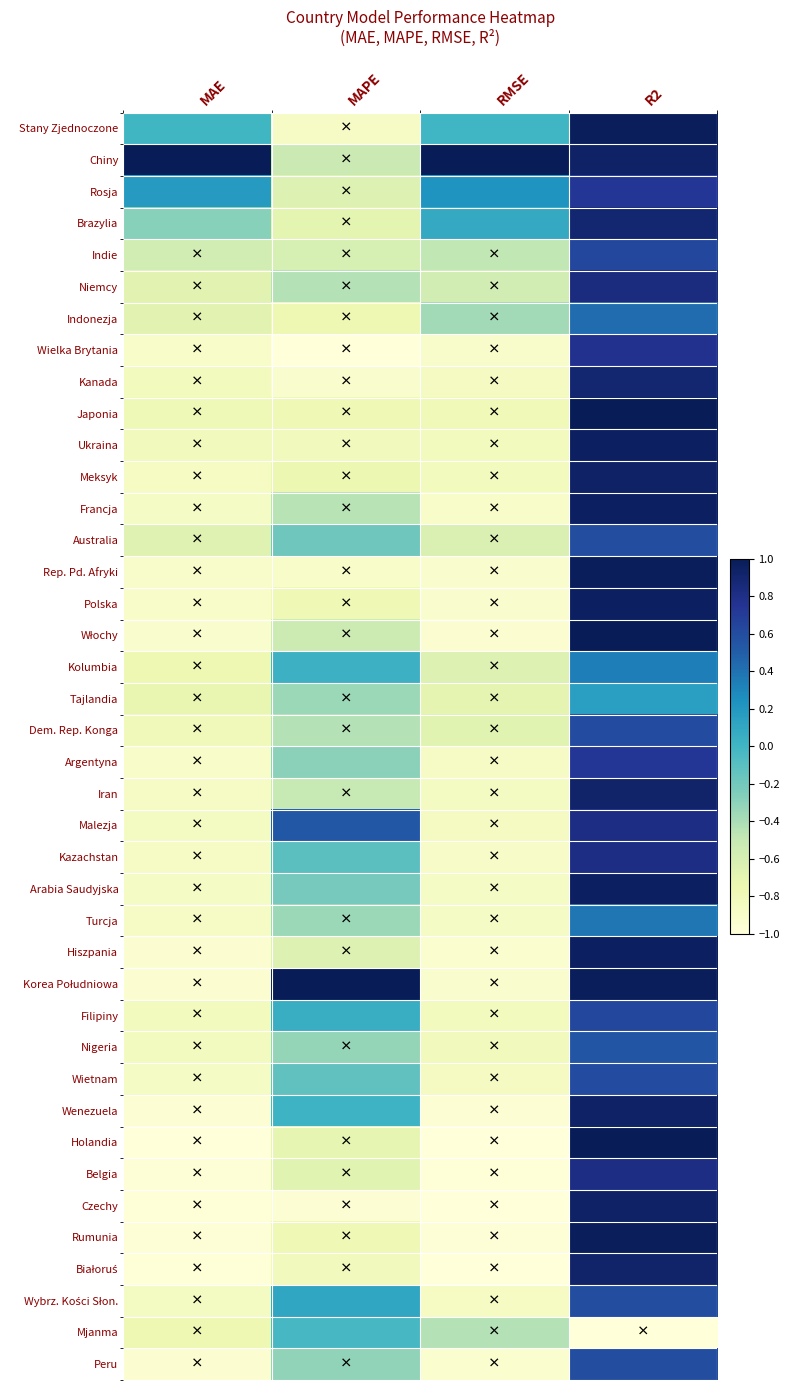

At which category is the sum across all series the highest?

R2